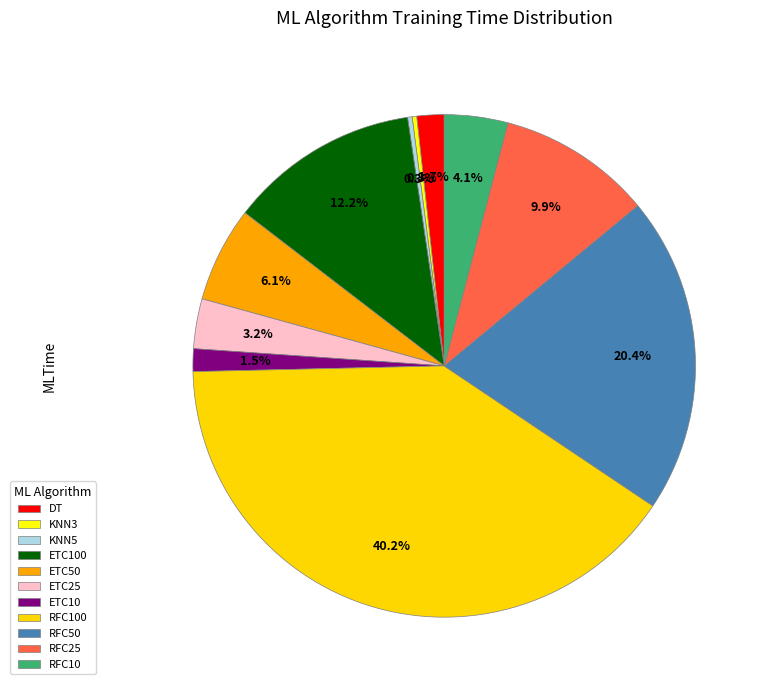

To the nearest percent, what is the average slice percentage?

9%